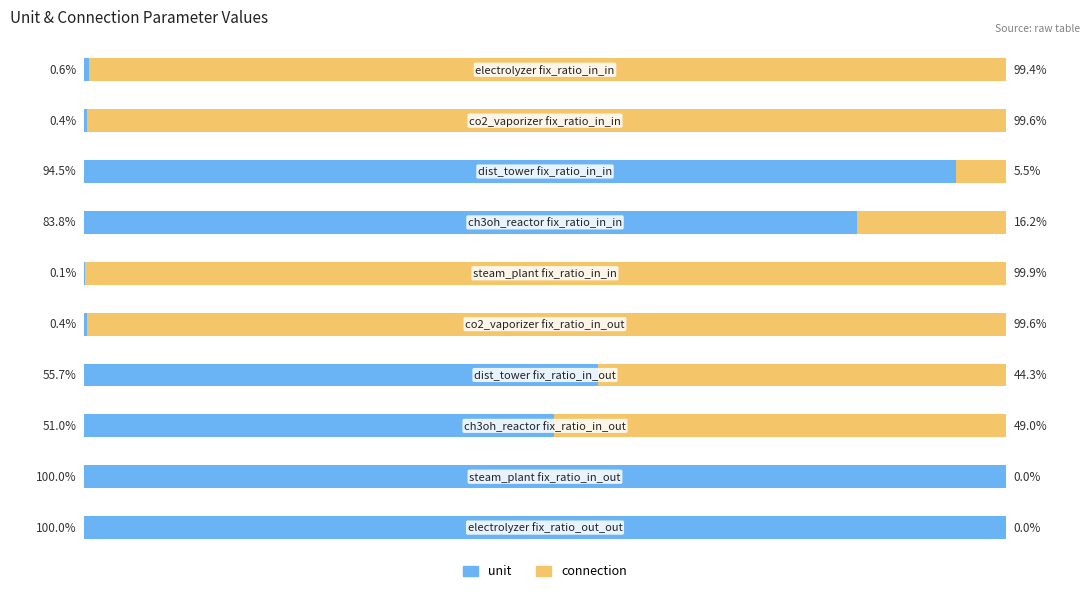

What is the value of the unit bar at the 4th from the left?

83.8